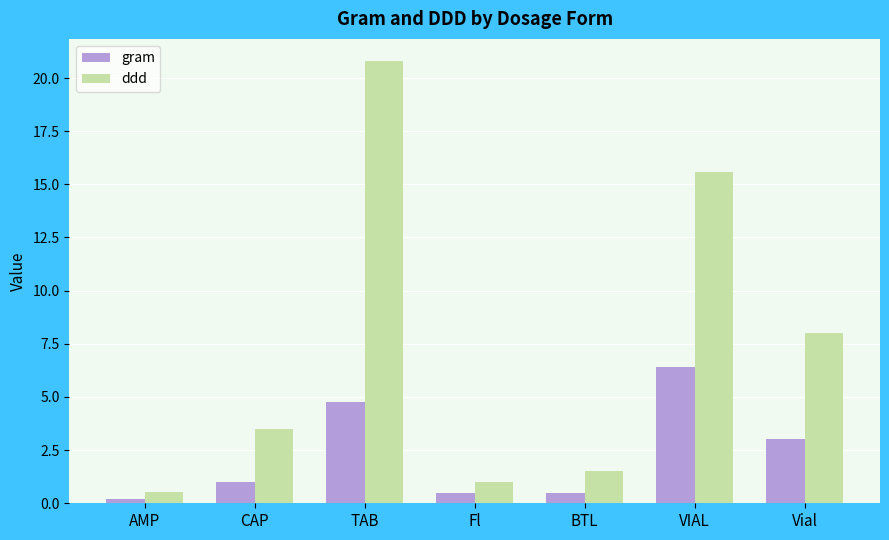

What is the value of the gram bar at the 5th from the left?

0.5